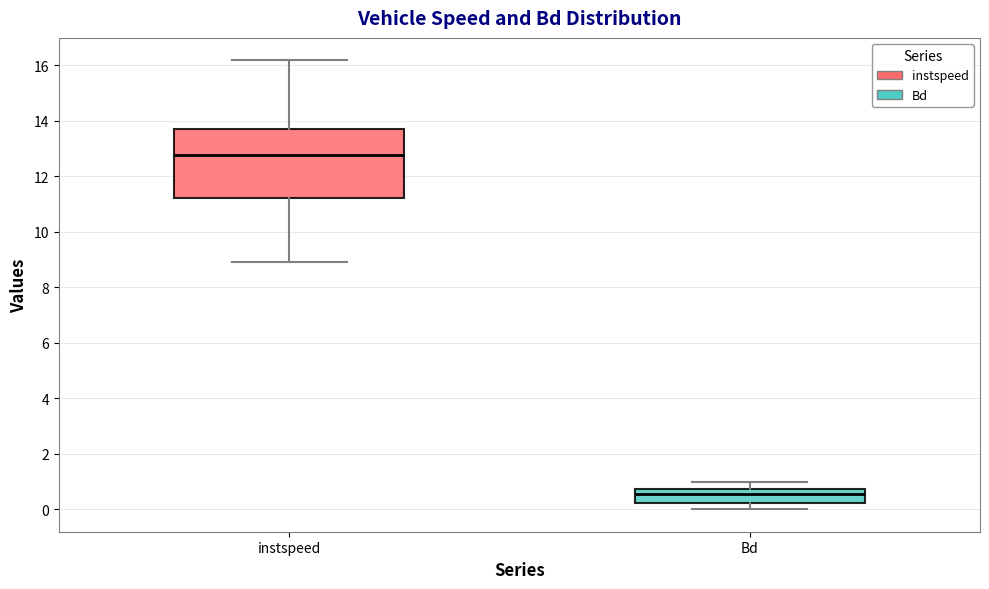

Which box is the tallest, from its lower edge to its upper edge?

instspeed